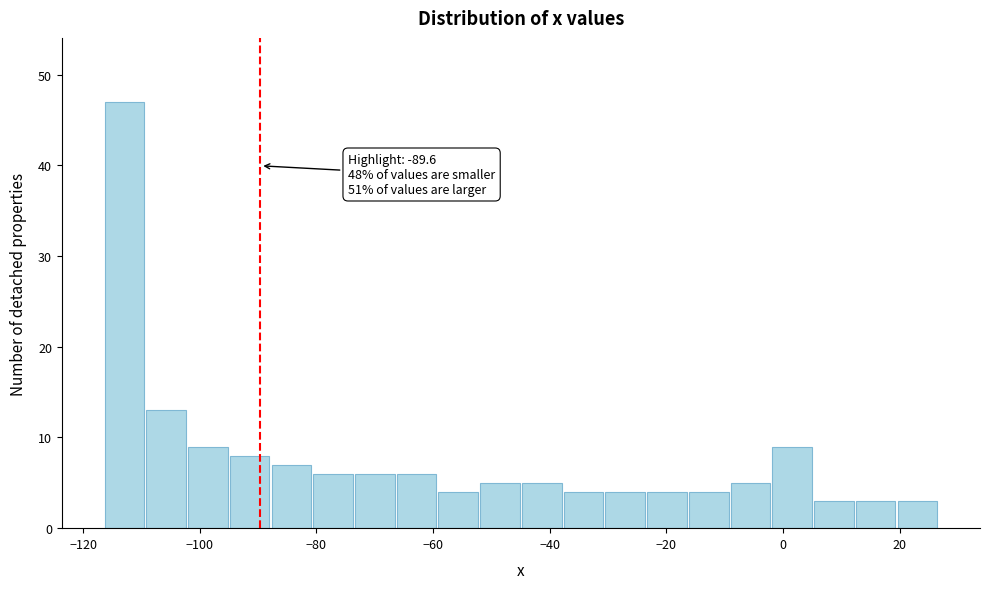

Around what value on the x-axis is the tallest bar? Give the approximate position of its centre, as read against the axis.

-112